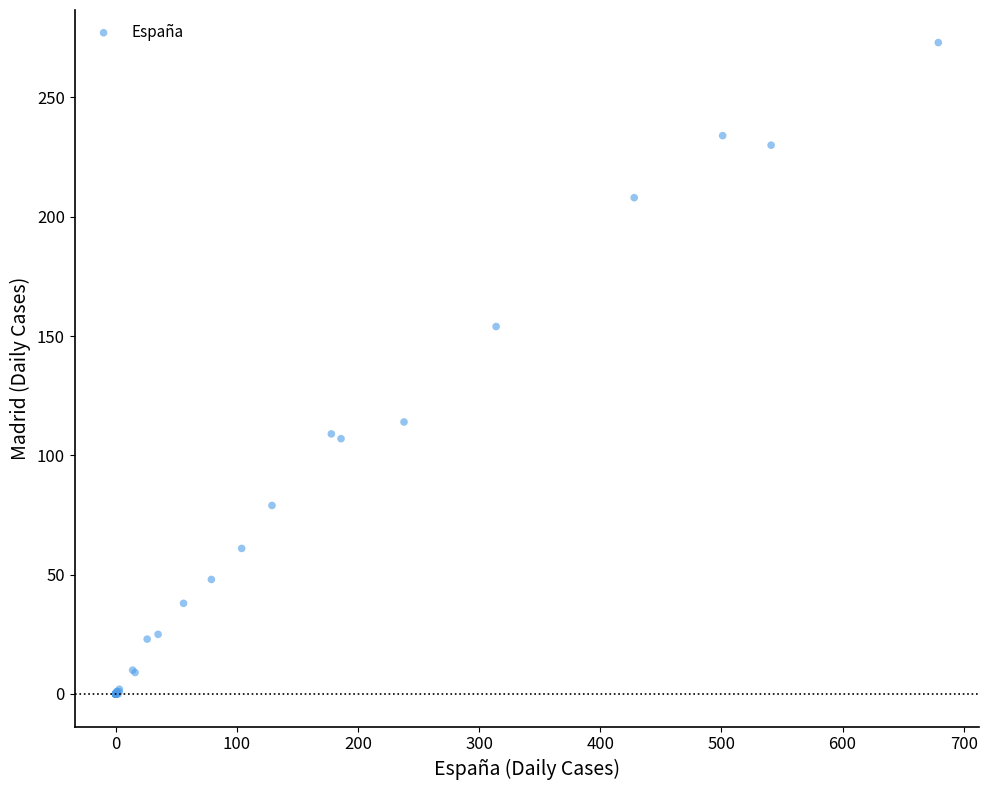

What Y value in the scatter plot is closest to 136?

154